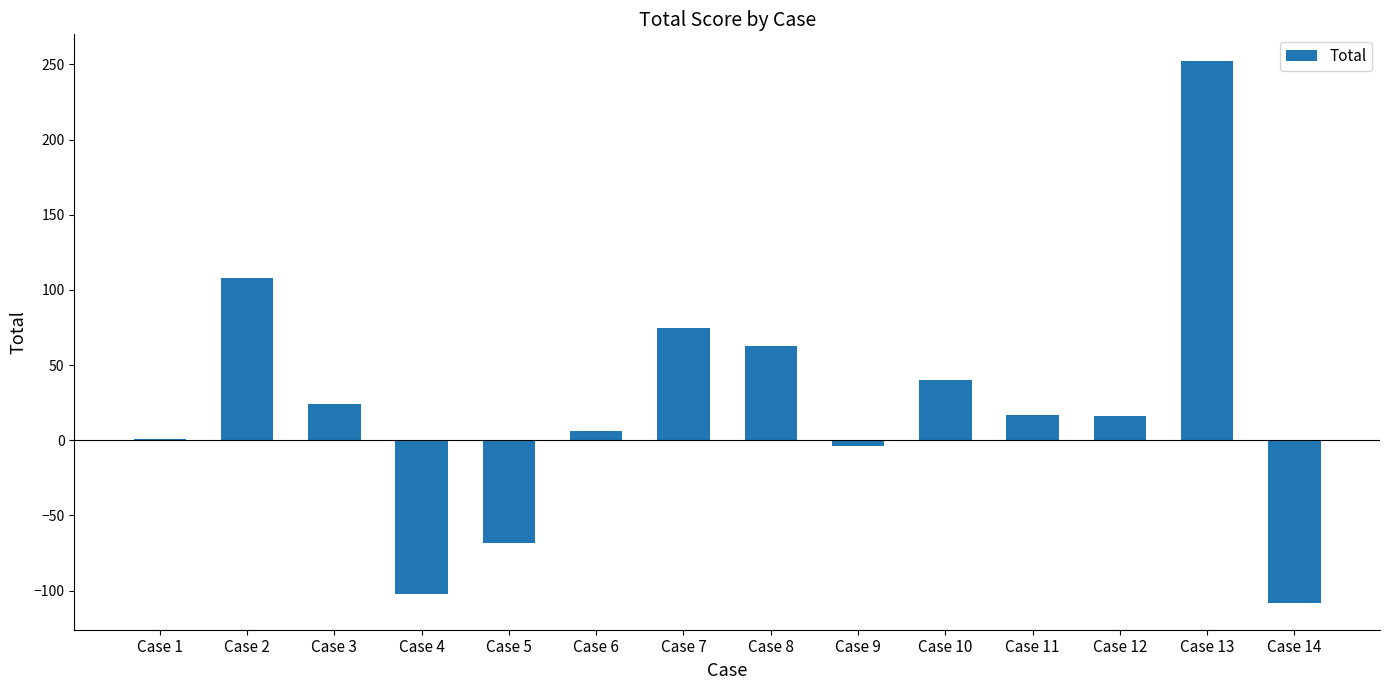

The value at Case 13 is 451. True or false?

False